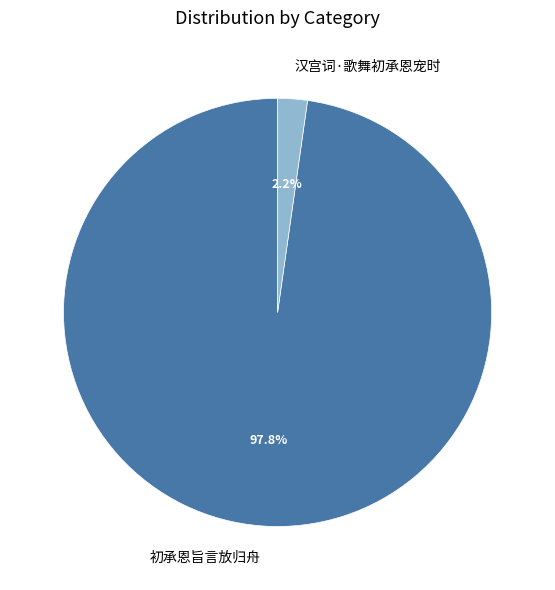

How many slices are in this pie chart?

2